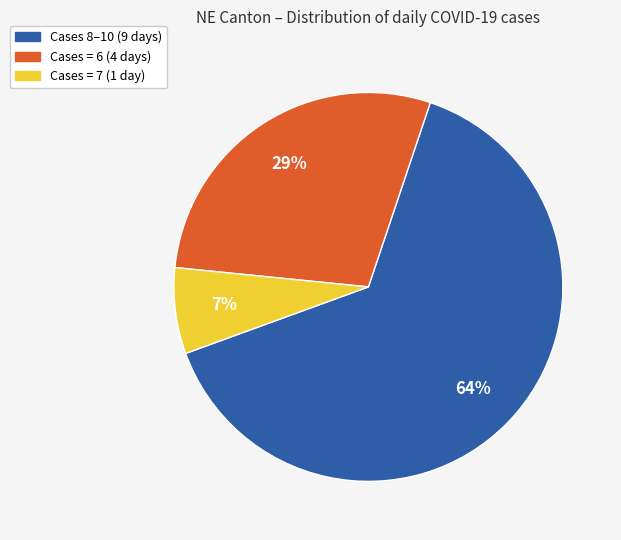

To the nearest percent, what is the difference between the largest and smallest slice percentages?

57%